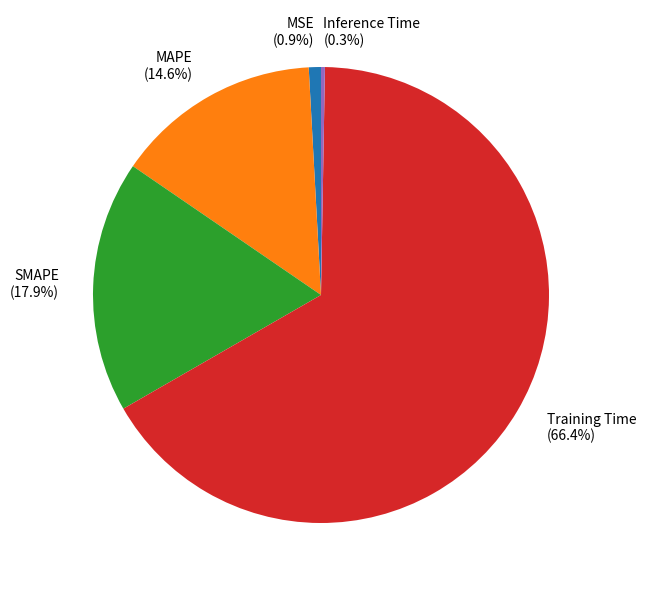

Do Training Time and SMAPE together represent more than half of the pie?

Yes